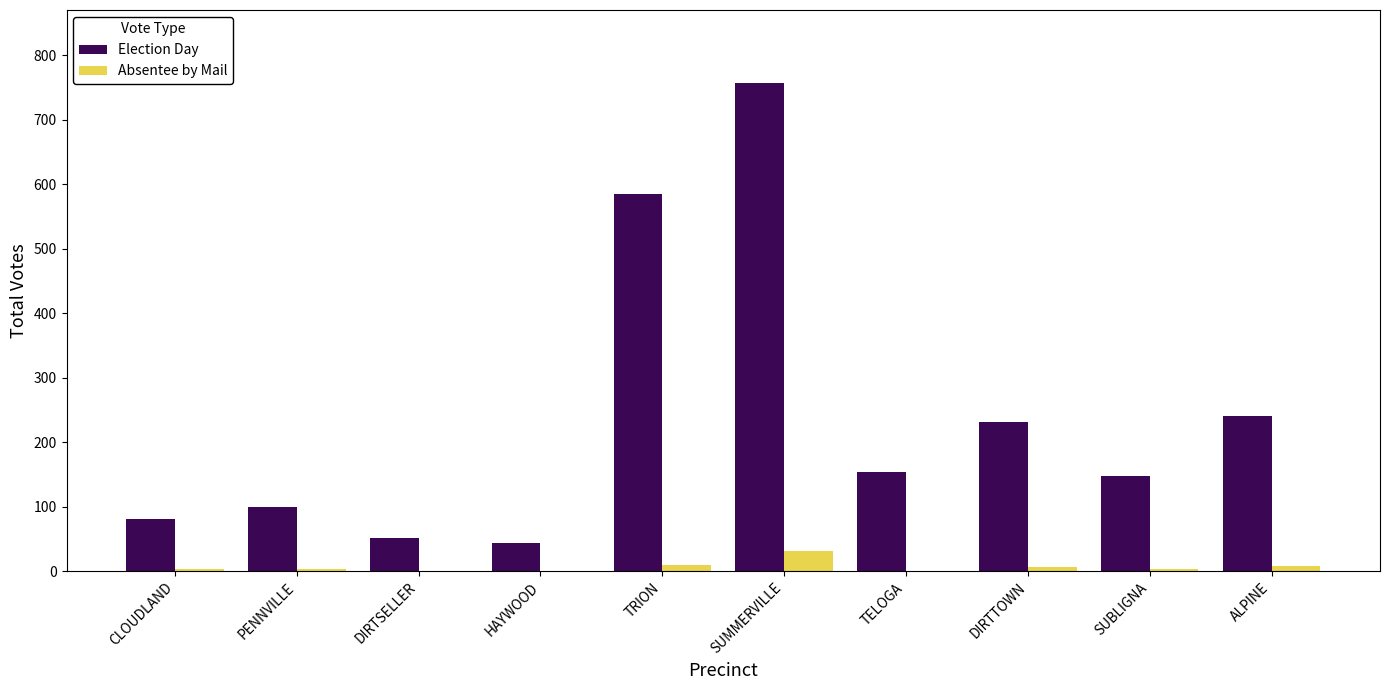

Is the value of Election Day at TRION greater than the value of Absentee by Mail at SUBLIGNA?

Yes